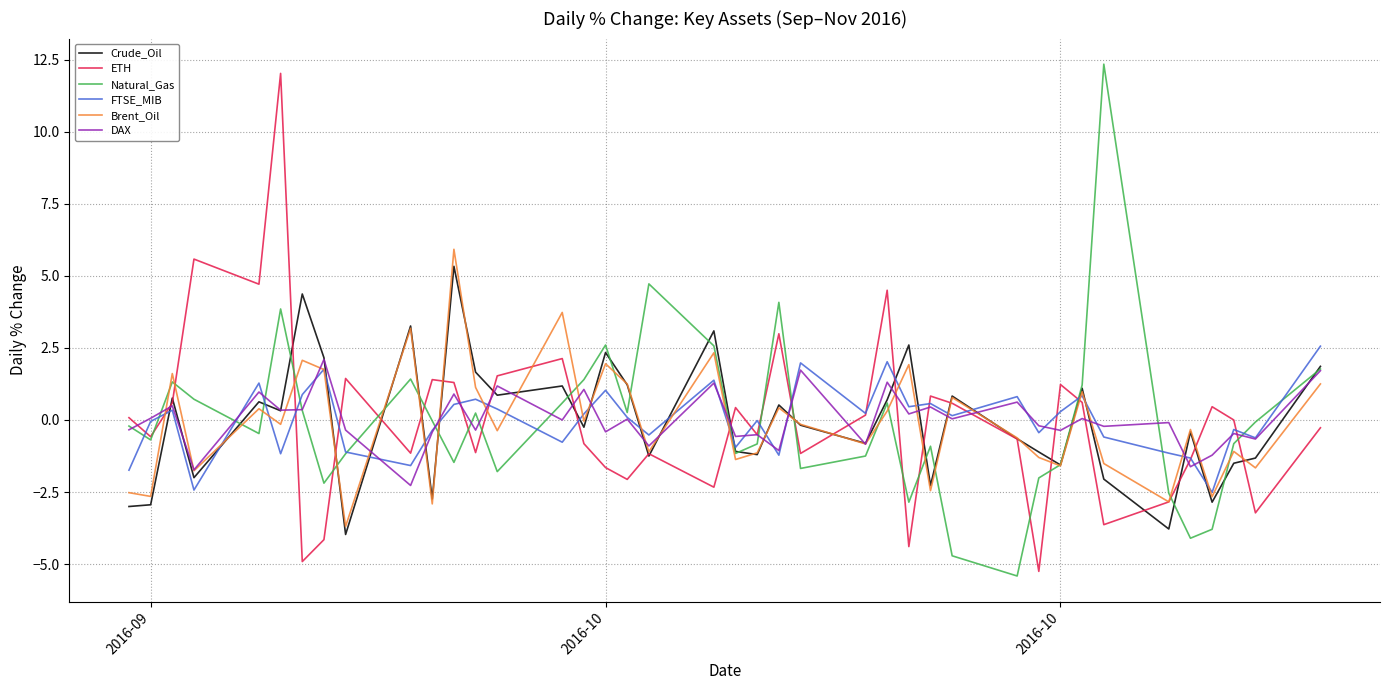

What is the lowest value of the ETH series?

-5.2